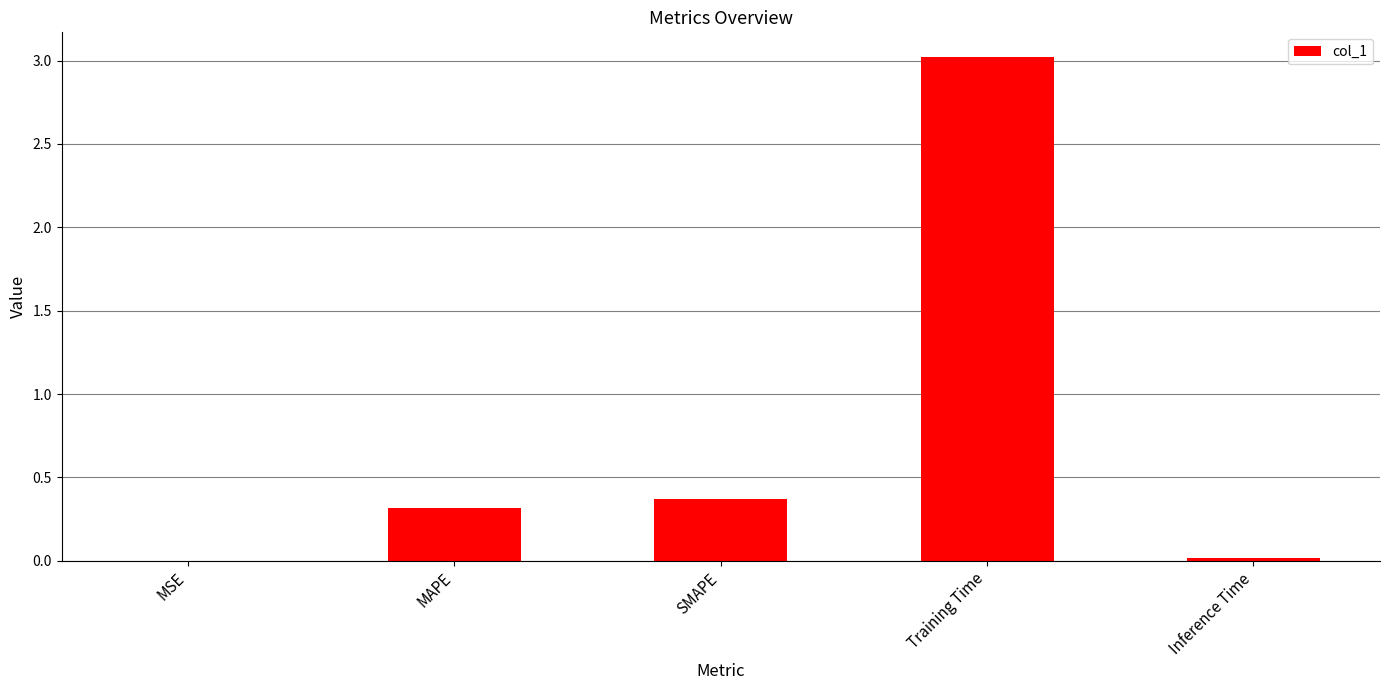

What is the sum of the values at MSE and MAPE?

0.3